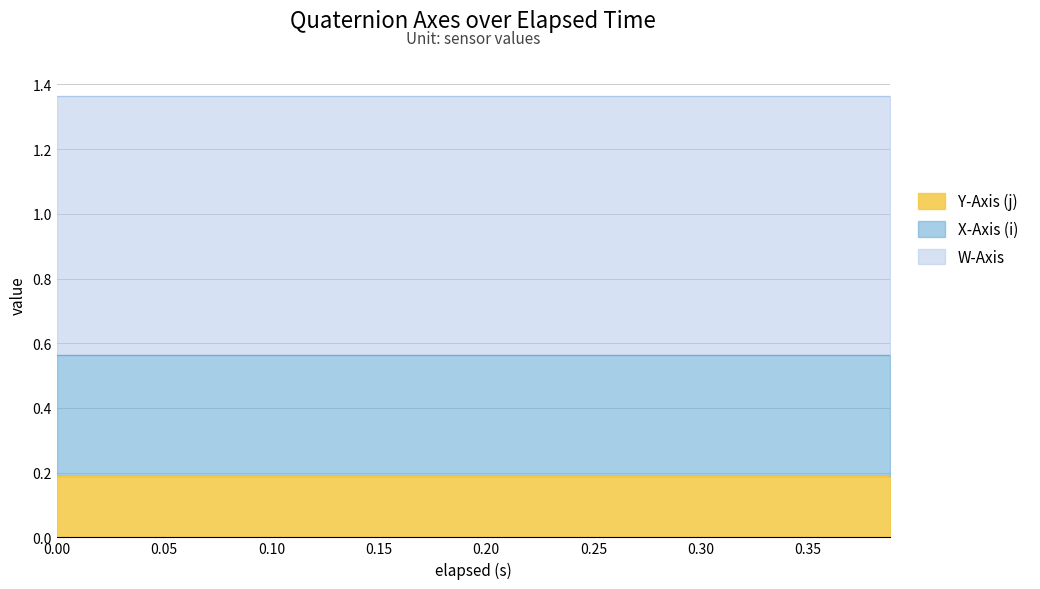

What is the sum of the X-Axis (i) values at 1 and 13?

0.7